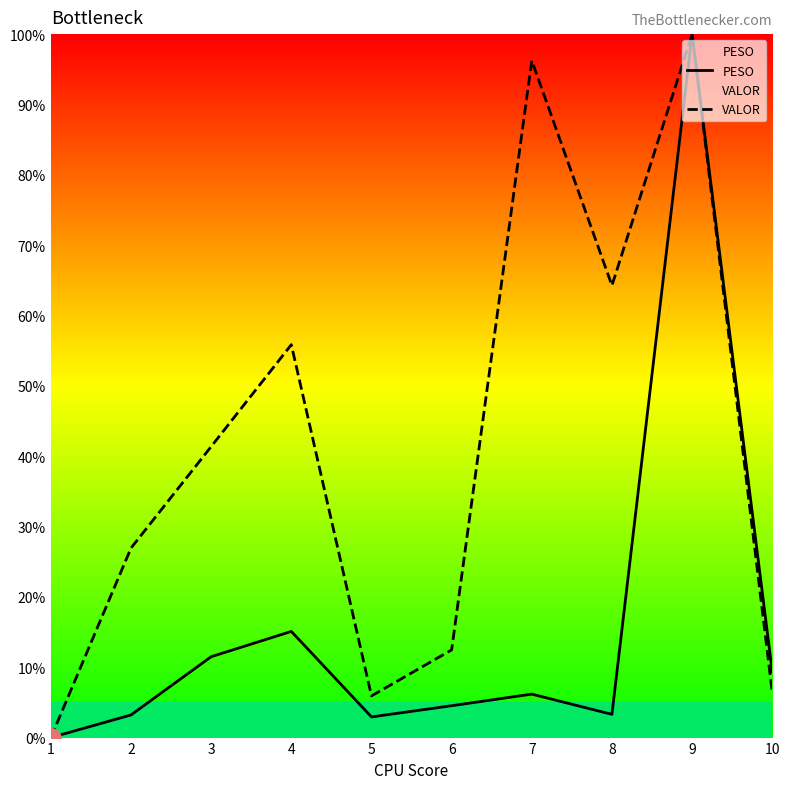

How many values in the PESO series exceed 6?

5